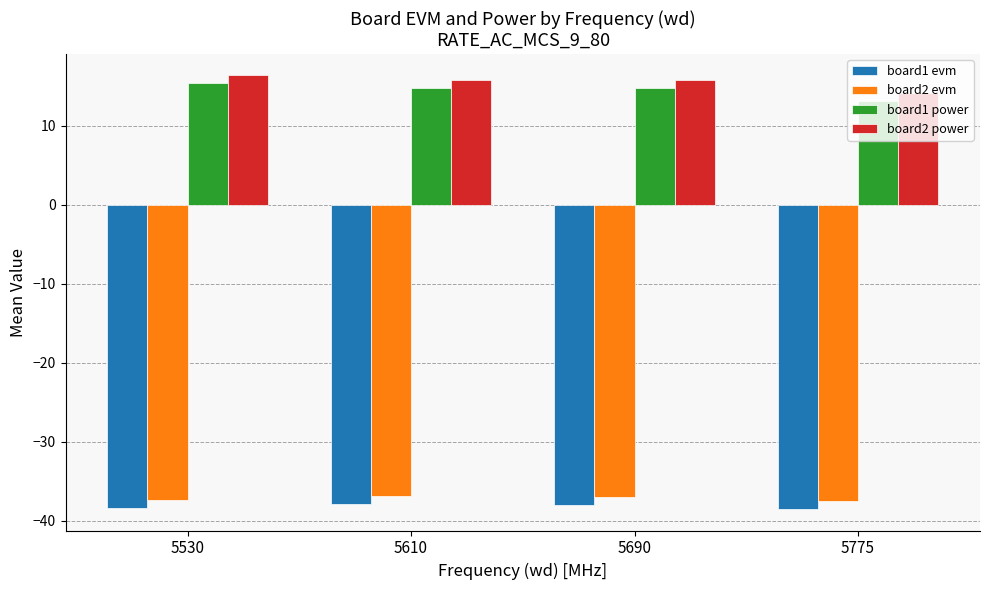

At which label does board2 power reach its peak?

5530